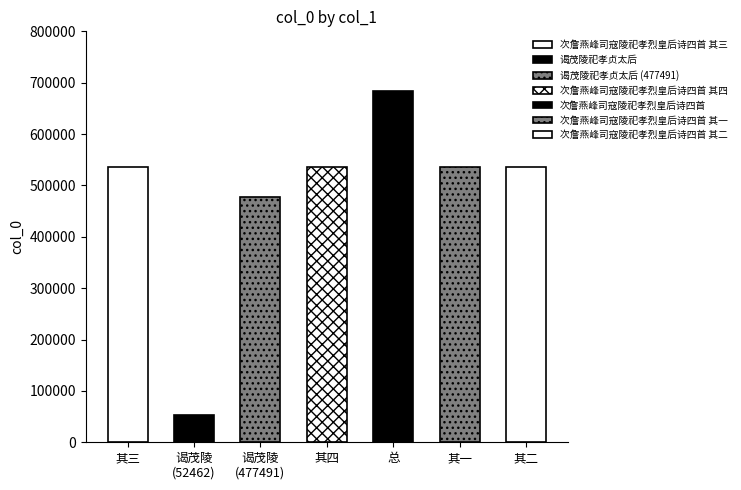

How many bars are there in total?

7